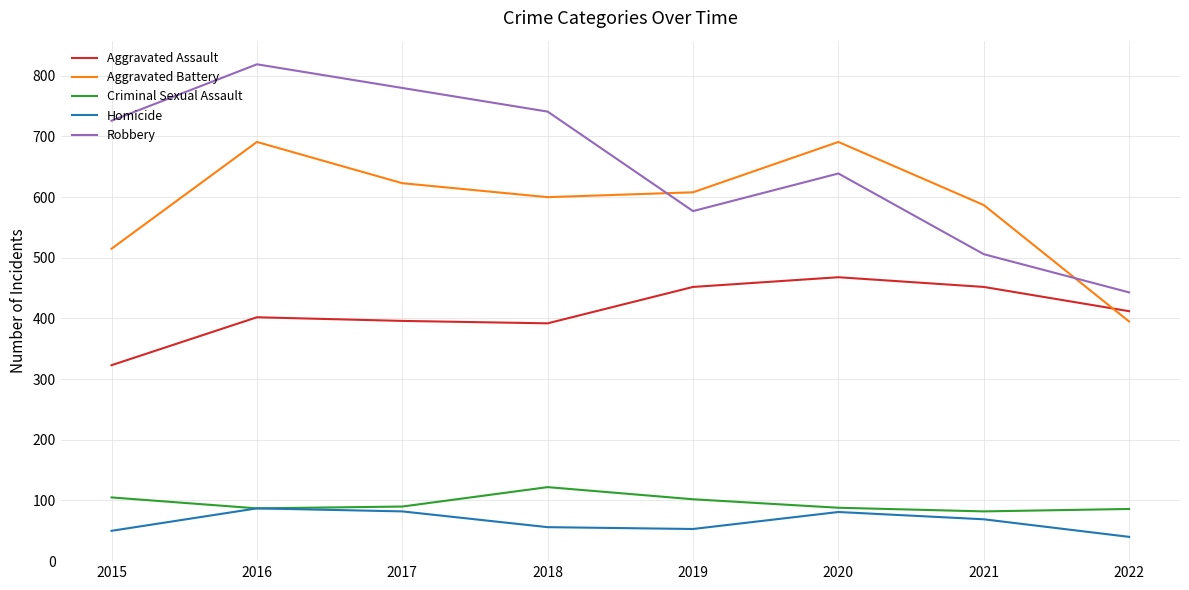

List the series in order of their peak value, highest first.

Robbery, Aggravated Battery, Aggravated Assault, Criminal Sexual Assault, Homicide